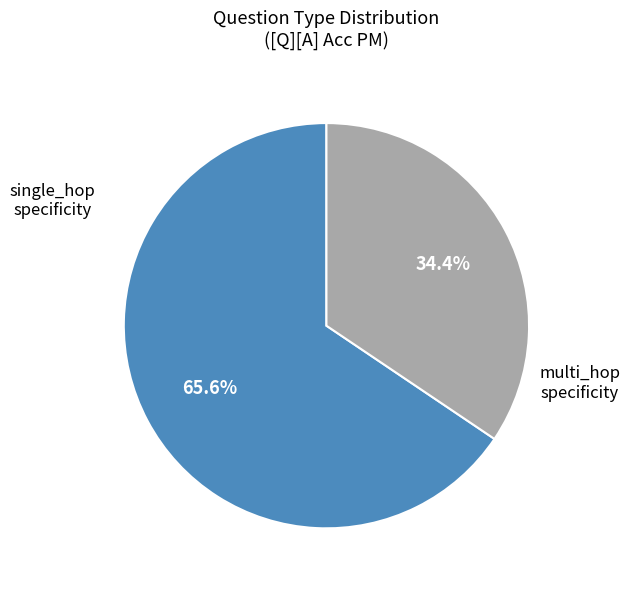

Which category has the smallest portion of the pie?

multi_hop specificity